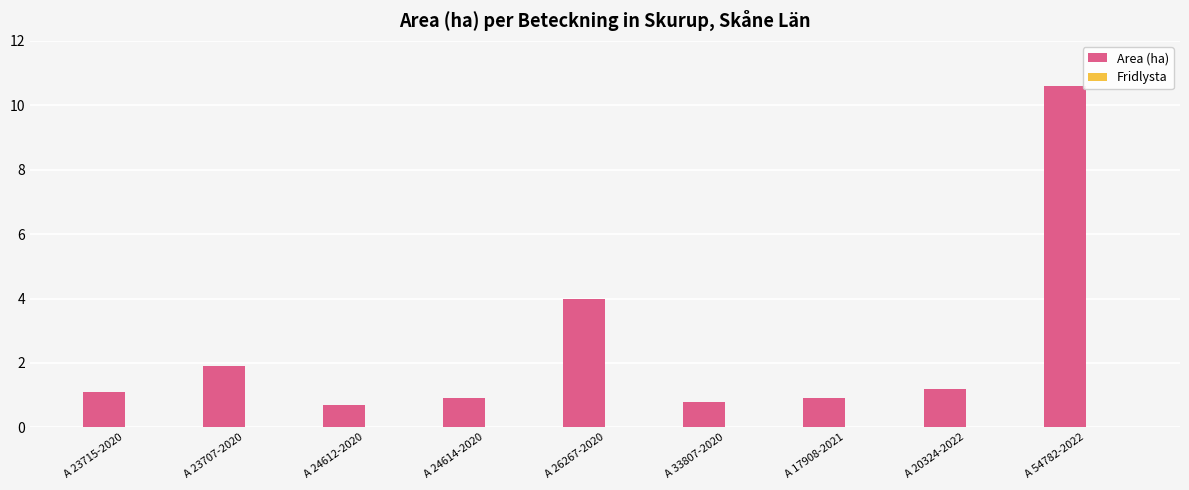

How many bars are there in total?

9